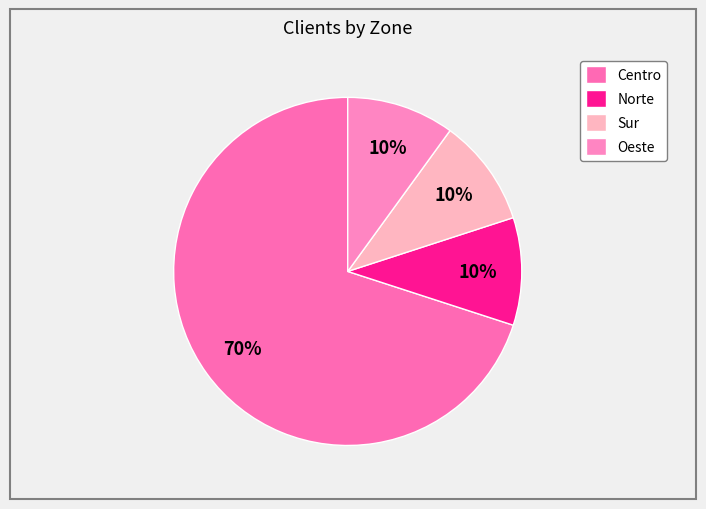

To the nearest percent, what is the combined percentage of Oeste and Norte?

20%